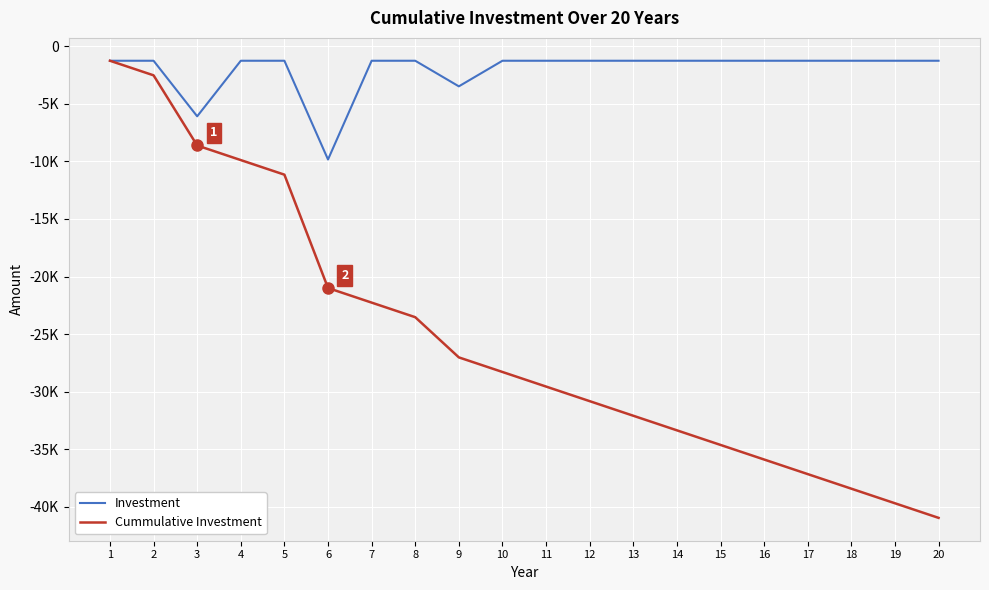

What are all the series names shown in the legend?

Investment, Cummulative Investment